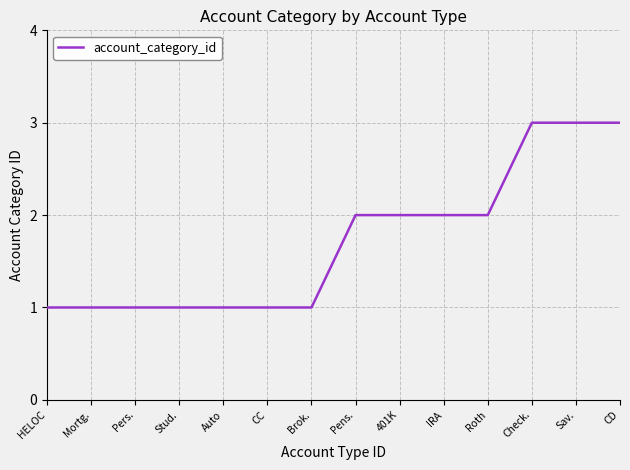

The value at Pens. is 2. True or false?

True